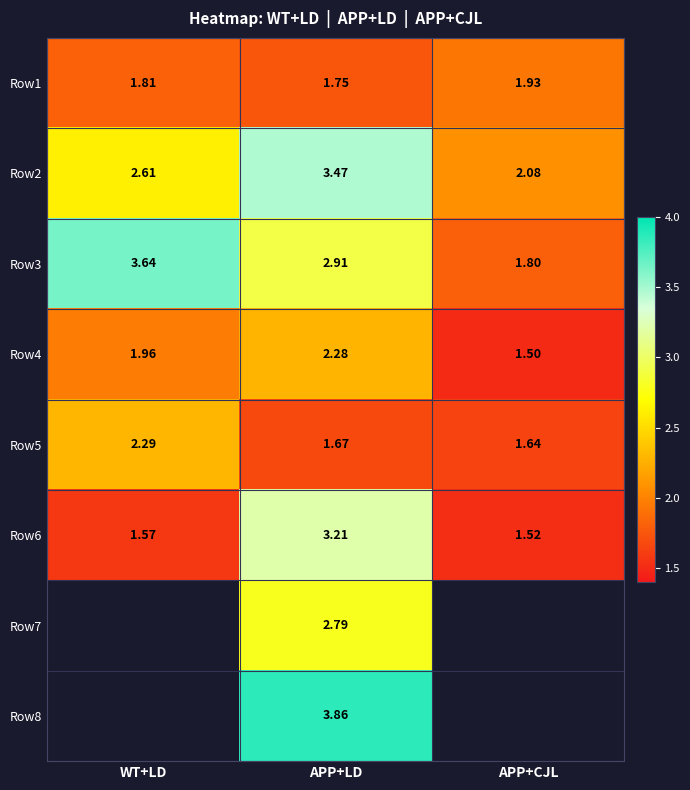

Which category has the highest value in the Row5 series?

WT+LD